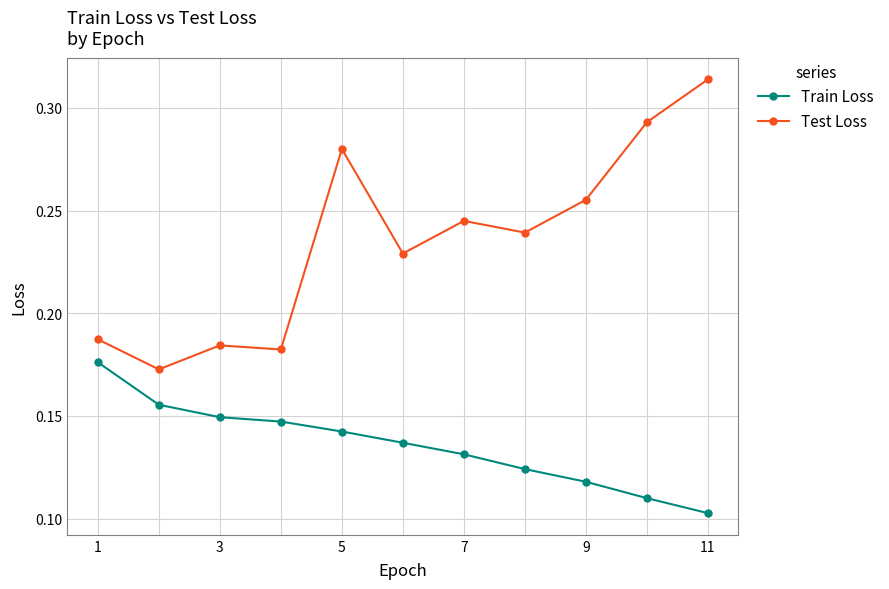

How many Train Loss values are between 0 and 1?

11